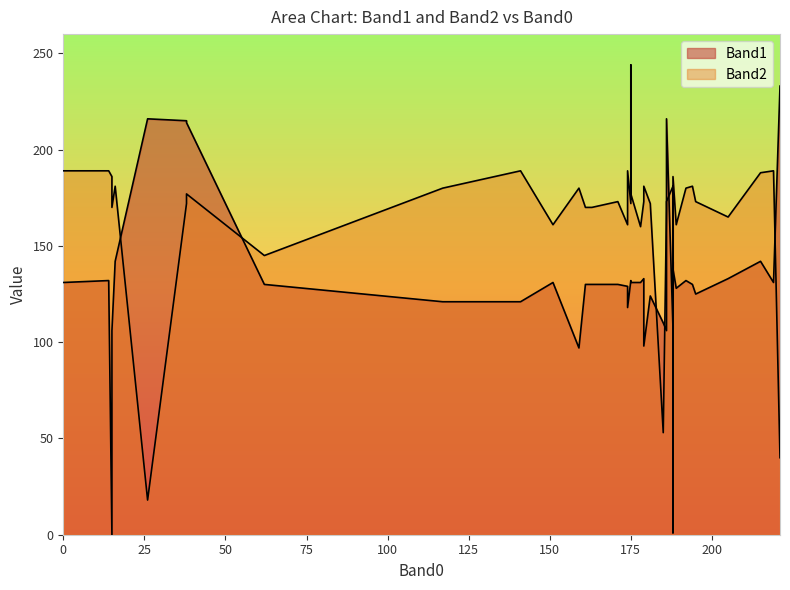

The value of Band1 at 15 is 106. True or false?

True